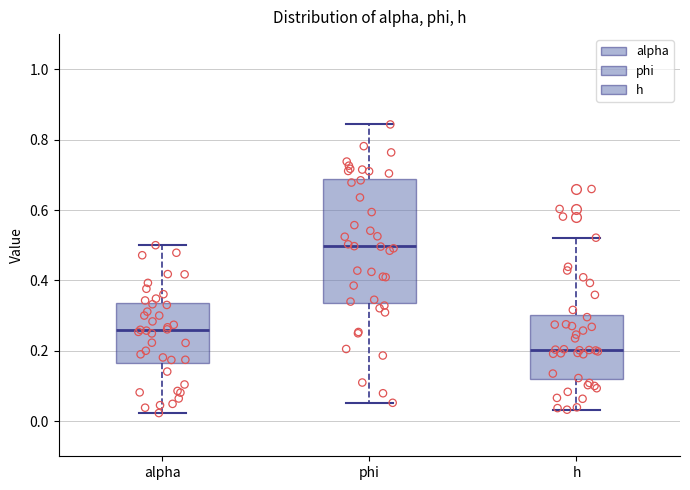

Where is the lower edge of the box for alpha on the y-axis? The values are not printed on the chart, so give them approximately, as read against the axis.

0.16